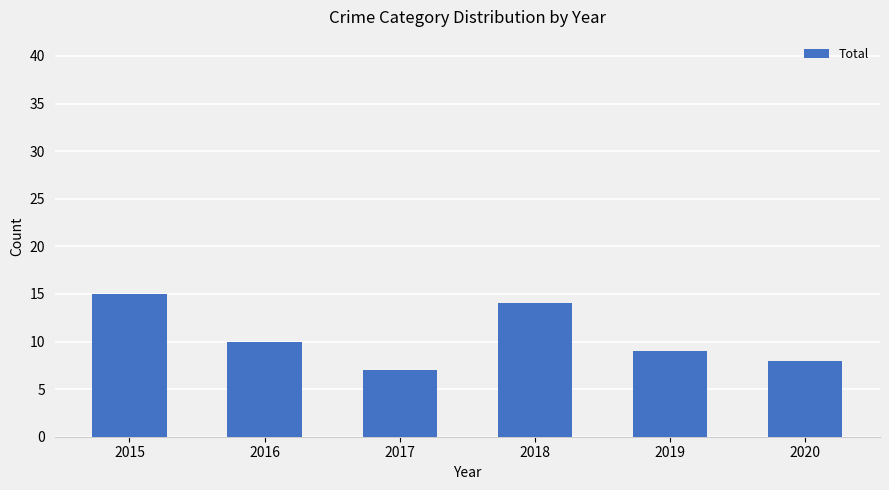

What is the difference between the maximum and minimum values?

8